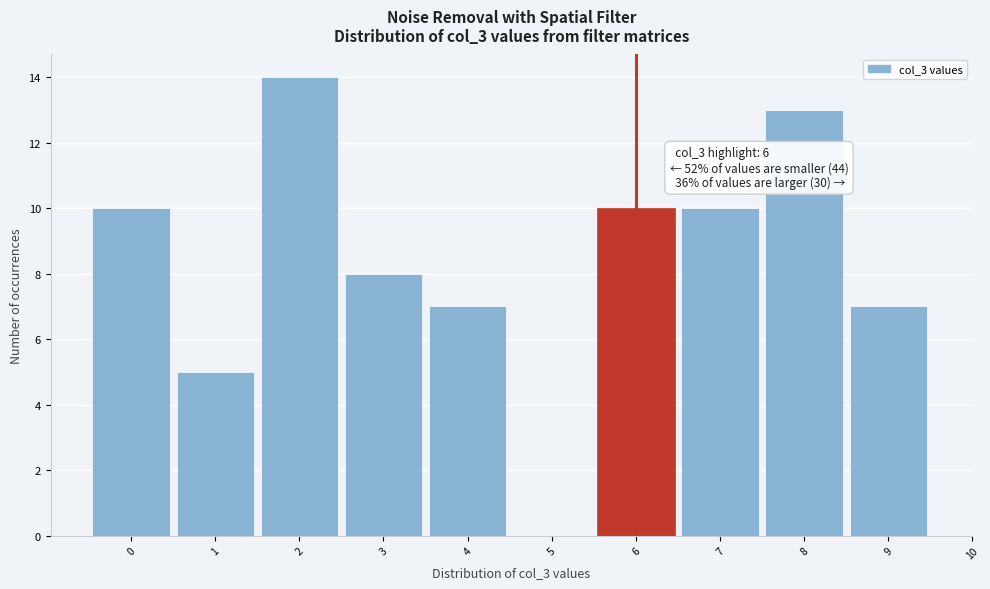

Over which range of the x-axis is the bar tallest?

1.5 to 2.5